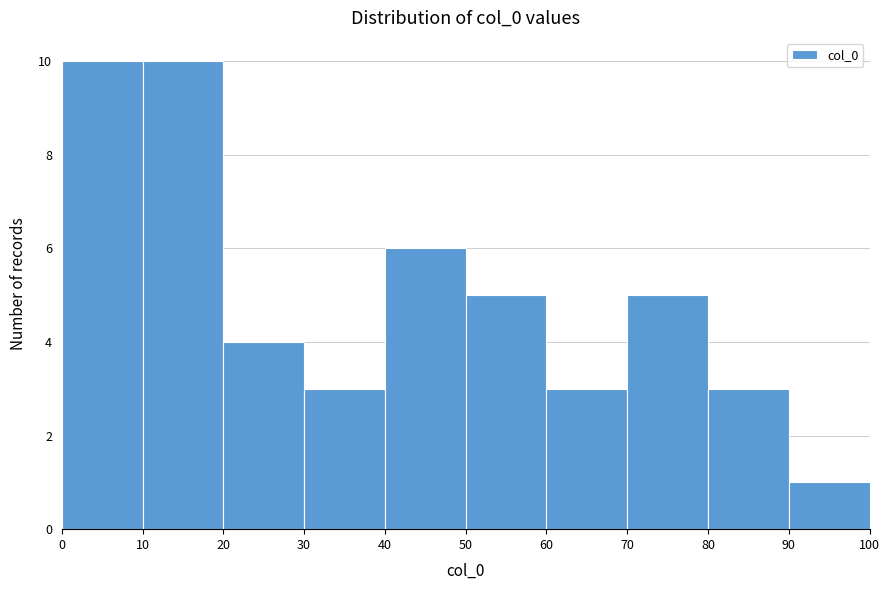

How tall is the bar that spans 80 to 90 on the x-axis? The values are not printed on the chart, so give them approximately, as read against the axis.

3